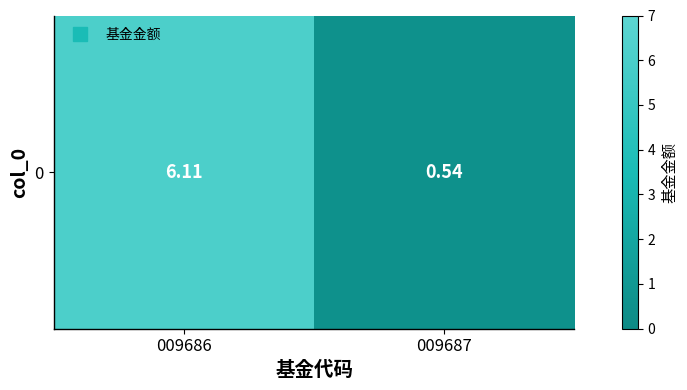

What is the change in value from 009686 to 009687?

-5.6